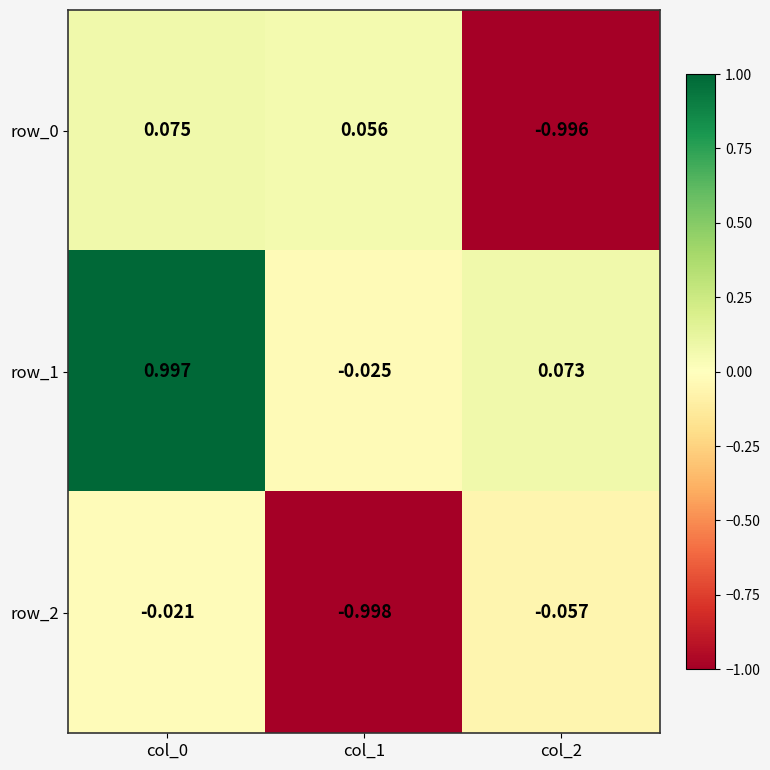

Is the value of row_0 at col_1 greater than the value of row_2 at col_1?

Yes